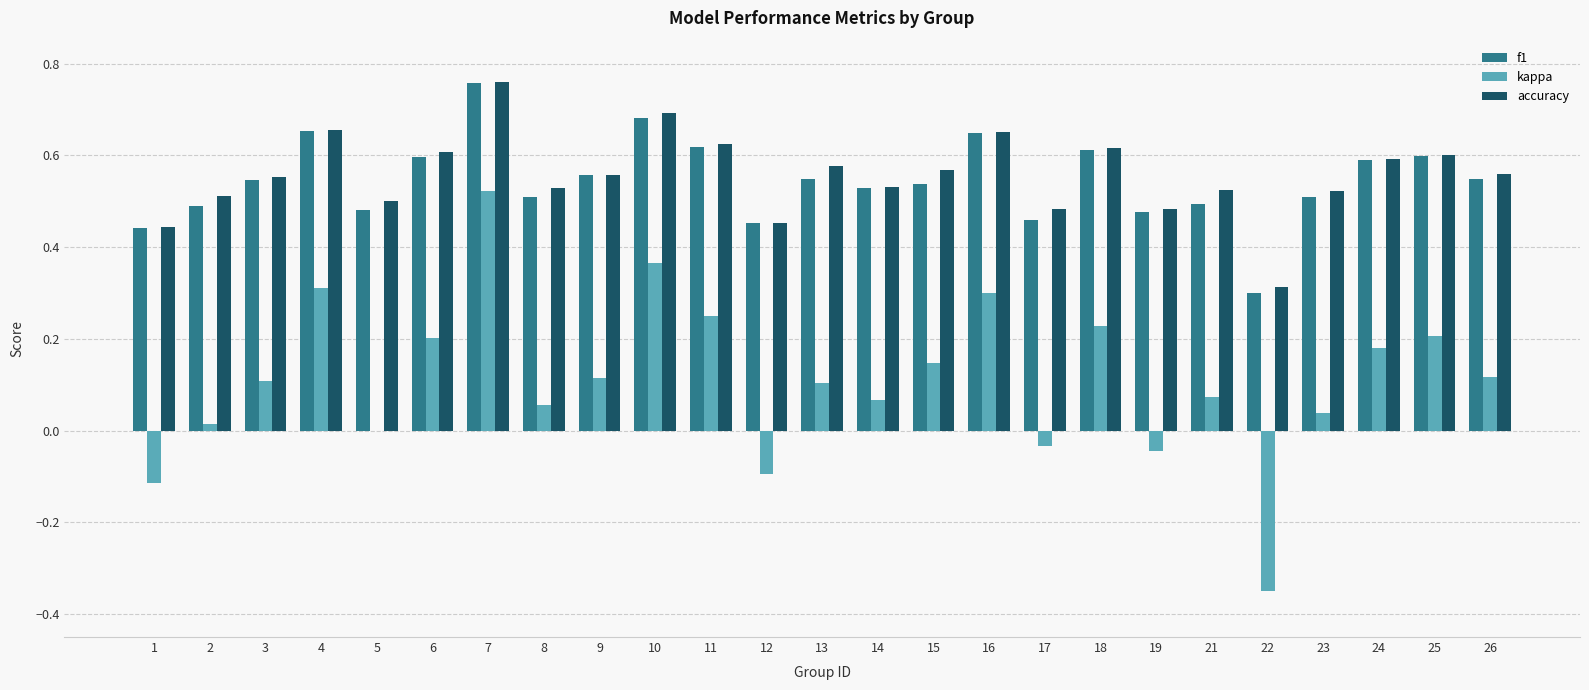

At which label does f1 reach its peak?

7